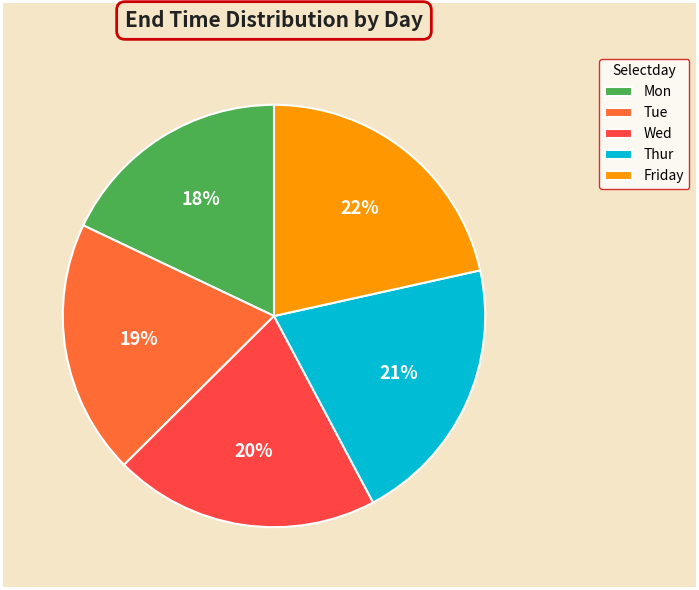

To the nearest percent, what is the difference between the largest and smallest slice percentages?

4%